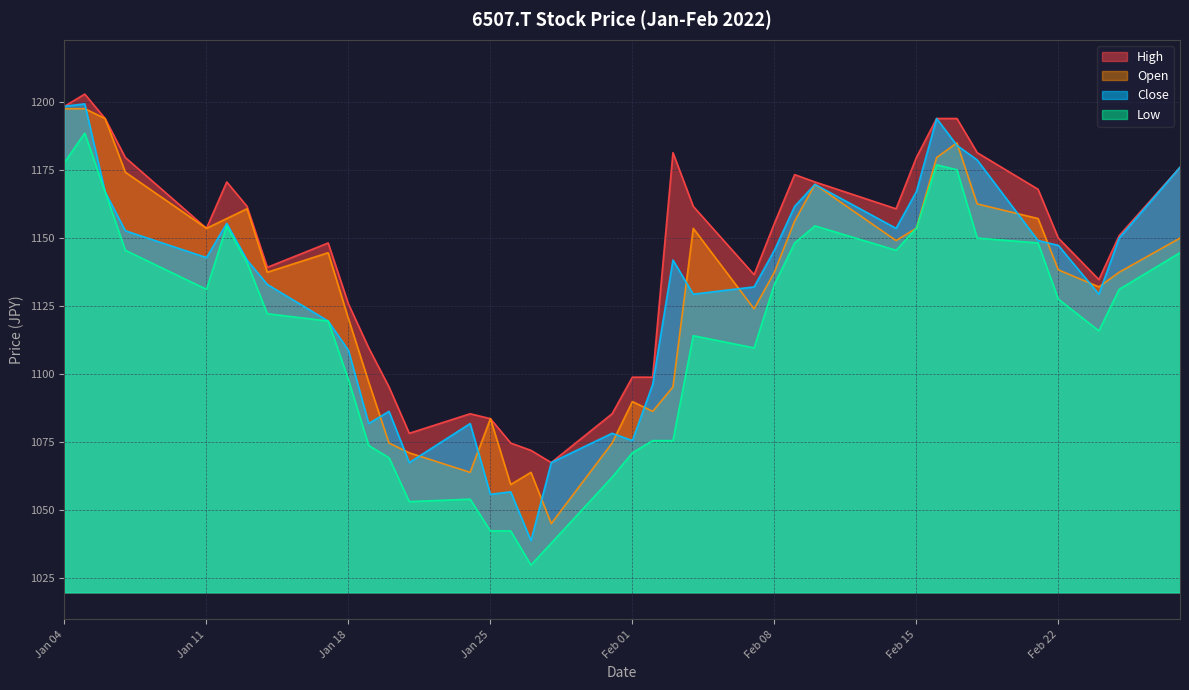

Which series has the largest total across all categories?

High